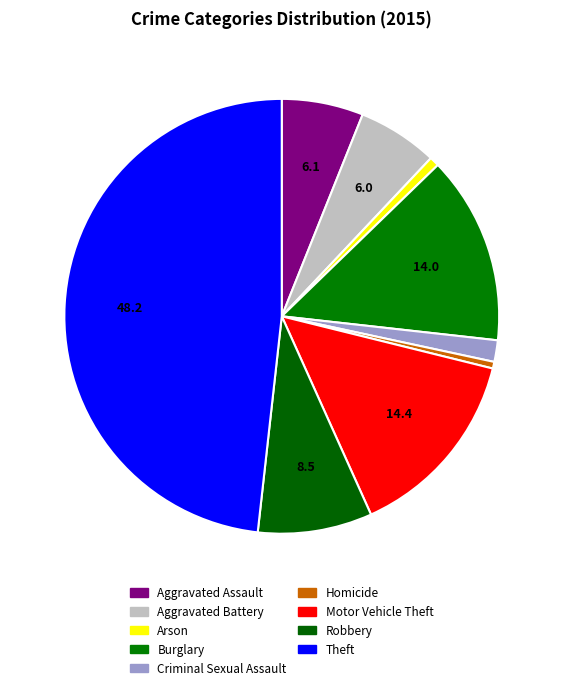

Between Burglary and Aggravated Assault, which is larger?

Burglary